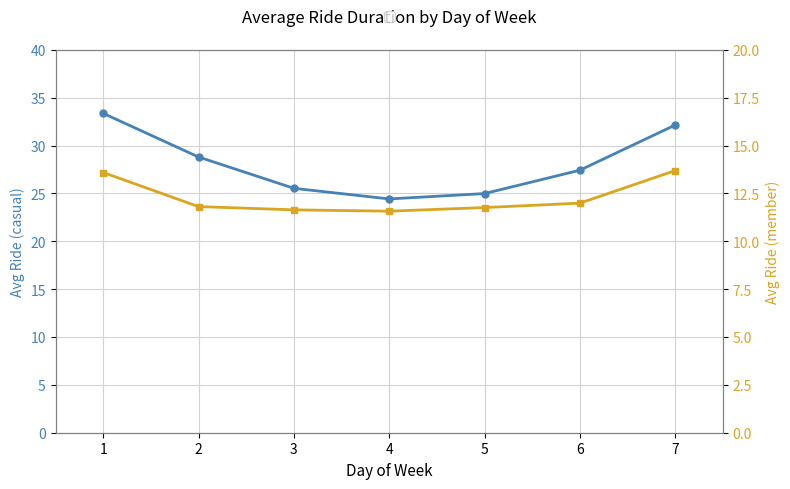

What is the spread (max minus min) of values at 3?

13.9